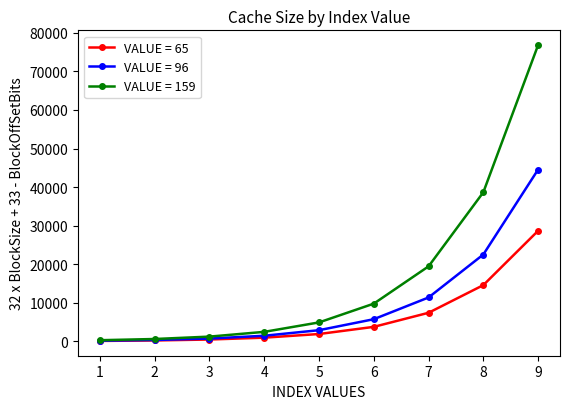

At which label is VALUE = 65 closest to 14400?

8